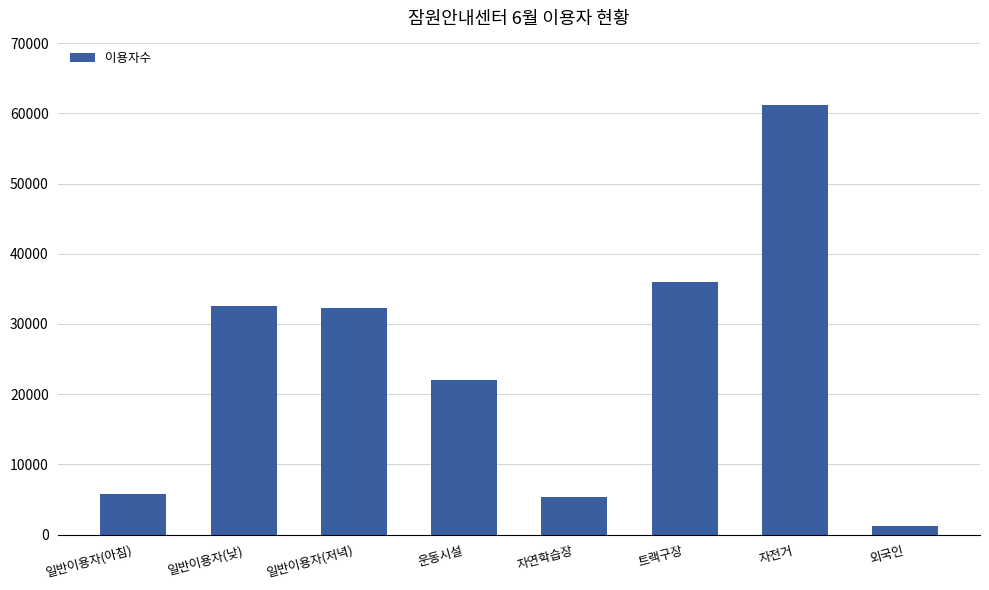

The value at 운동시설 is 22040. True or false?

True